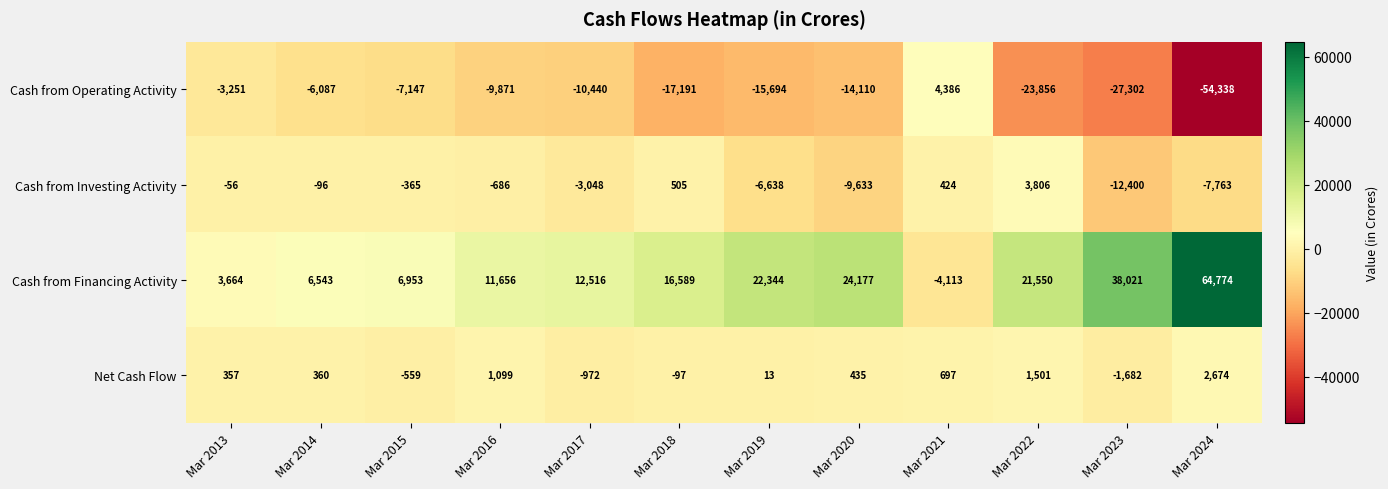

Which category has the lowest value across all series?

Mar 2024